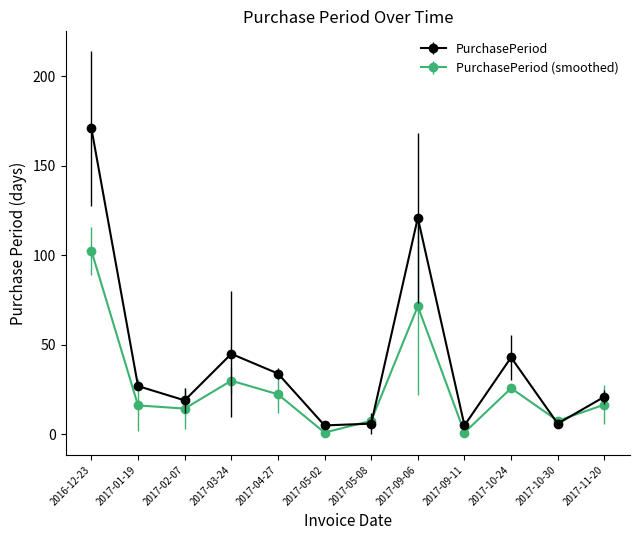

Does the chart display data point markers on the line(s)?

Yes